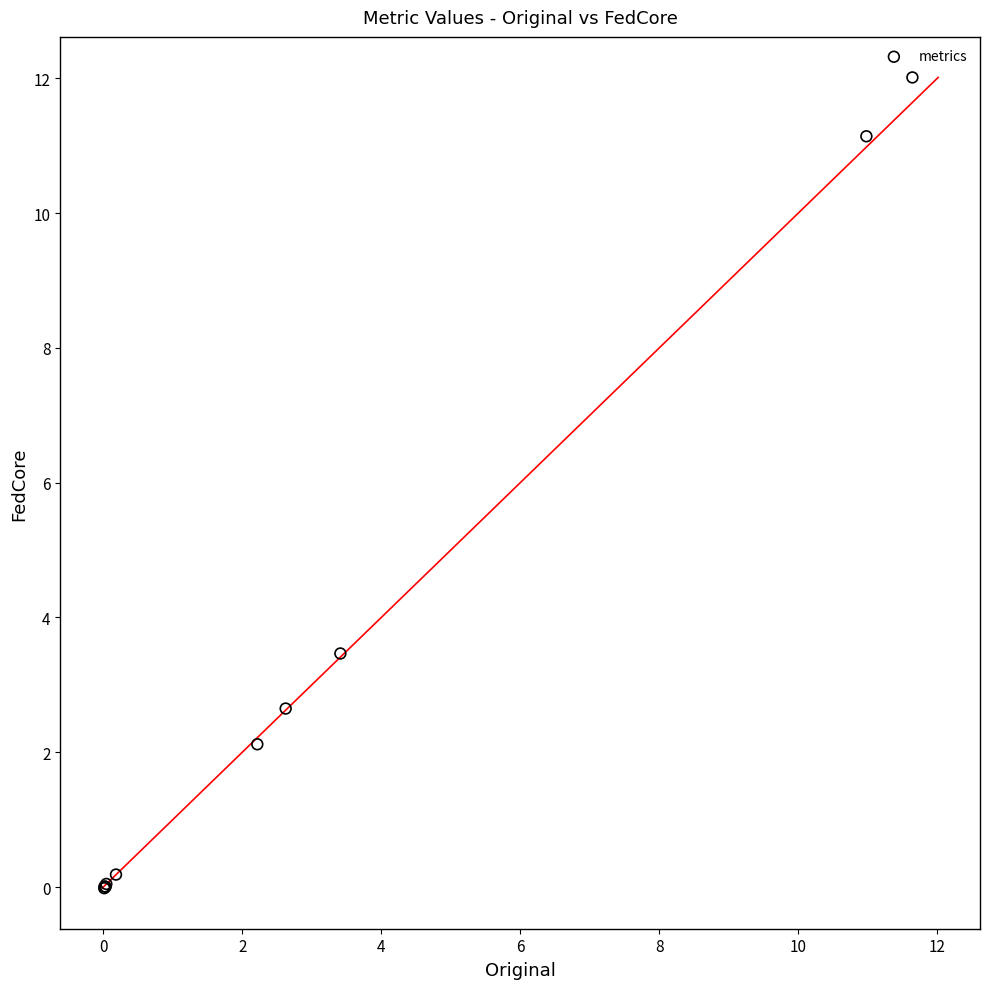

What Y value in the scatter plot is closest to 5?

3.5